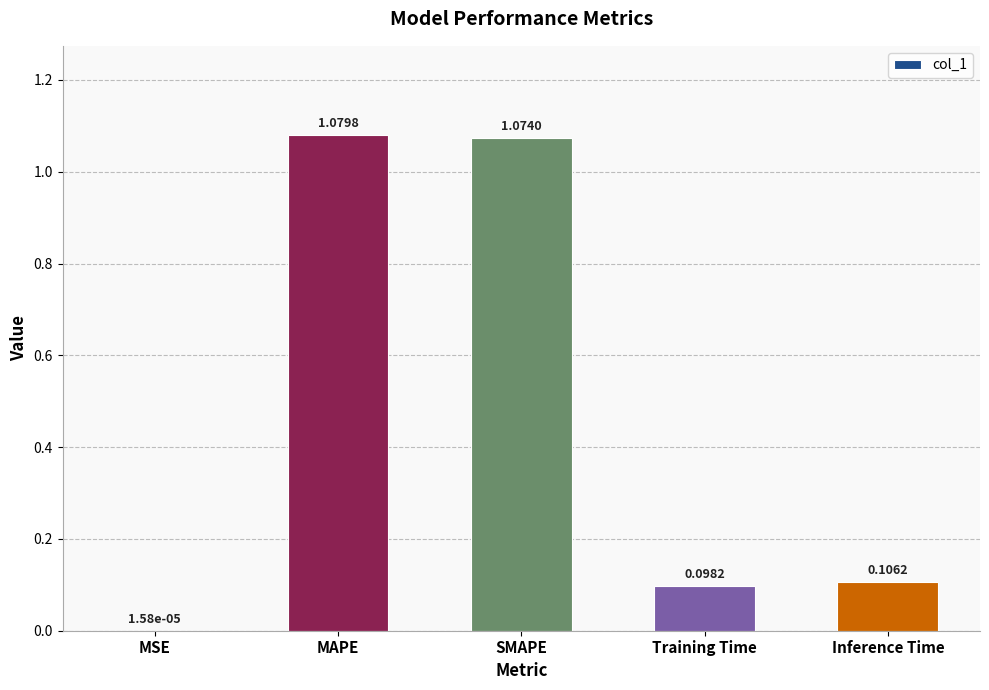

What is the sum of all values?

2.4